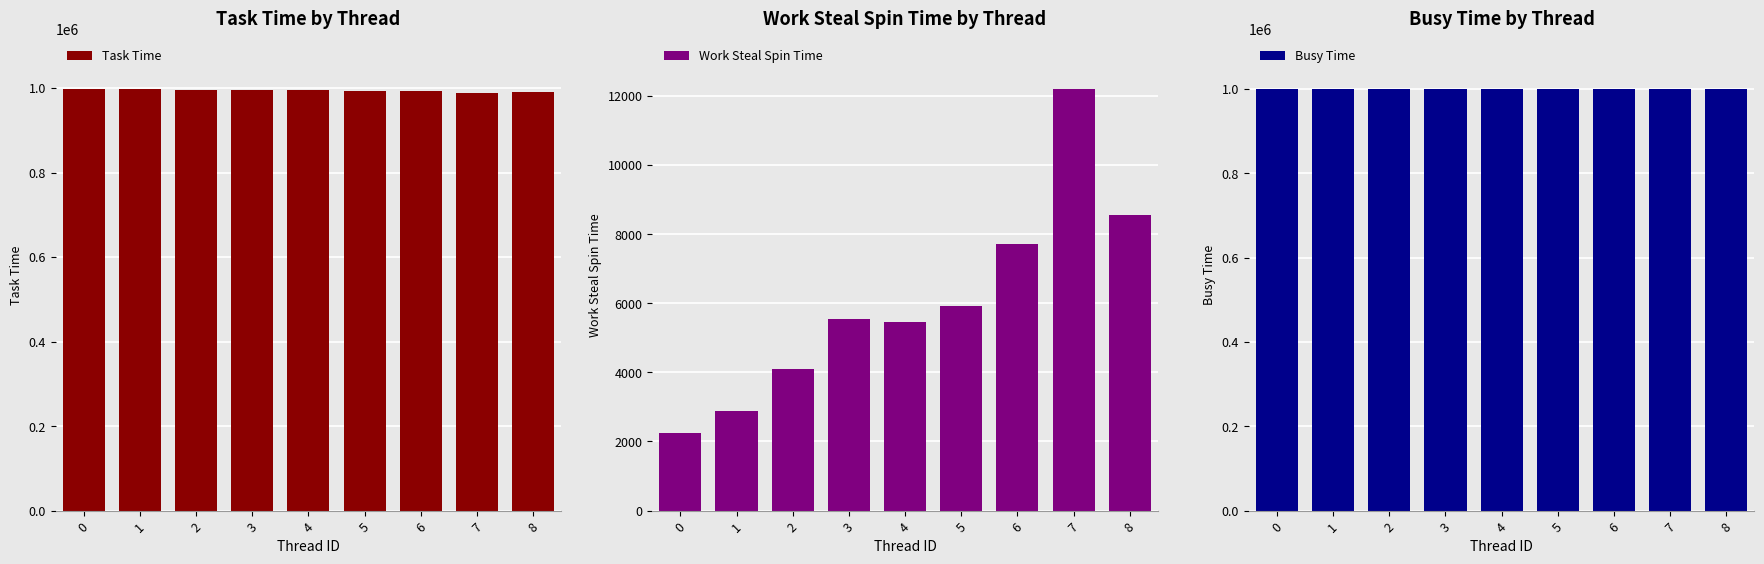

Which series changed the most between 3 and 7?

Task Time